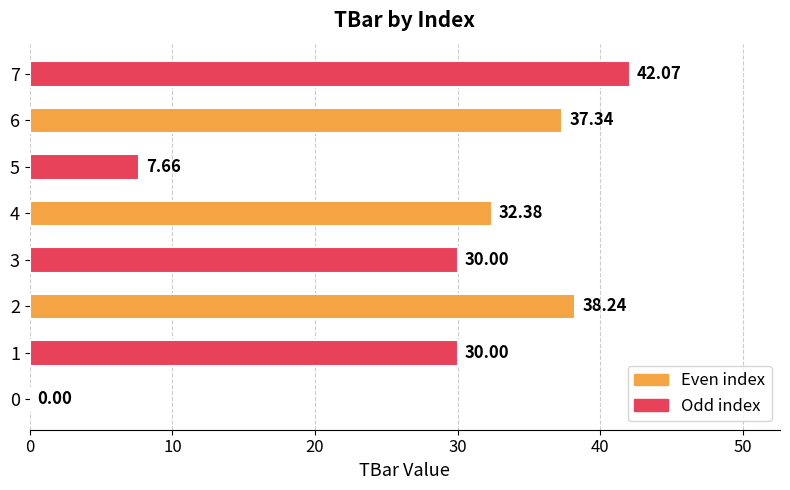

How many distinct data groups are displayed?

1